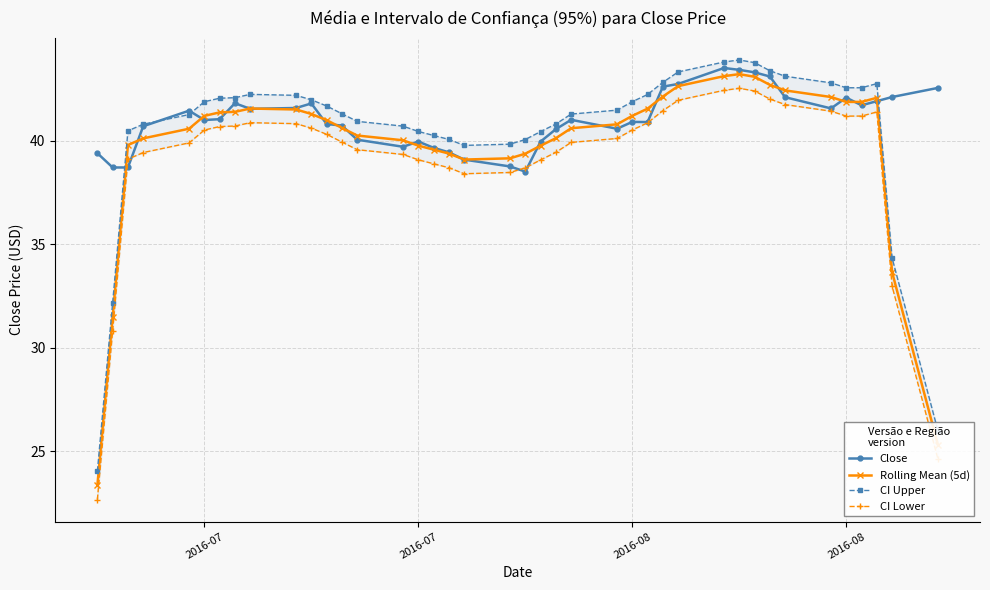

Is this an area chart (filled region under the line)?

No